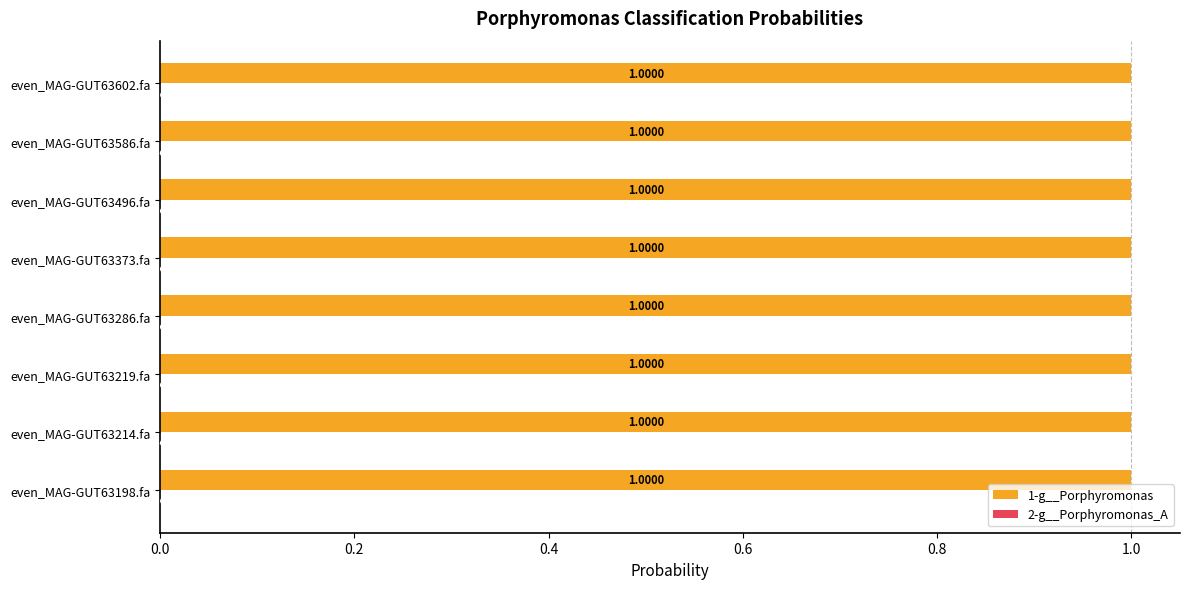

What is the sum of the 1-g__Porphyromonas values at even_MAG-GUT63373.fa and even_MAG-GUT63286.fa?

2.0